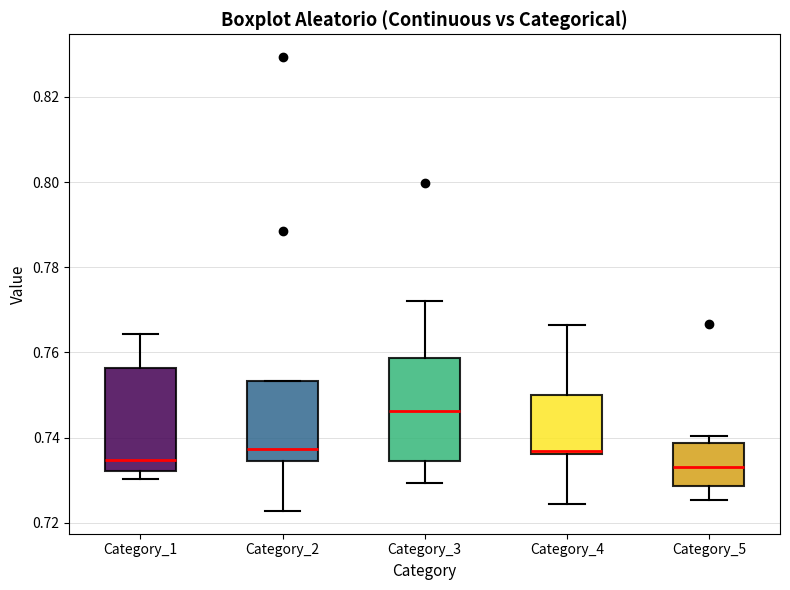

Reading left to right, read every box against the y-axis: the position of its median line, the range the box covers, and the ends of its whiskers. The values are not printed on the chart, so give them approximately, as read against the axis.

Category_1: median 0.734, box 0.732 to 0.756, whiskers 0.730 to 0.764
Category_2: median 0.738, box 0.734 to 0.754, whiskers 0.722 to 0.754
Category_3: median 0.746, box 0.734 to 0.758, whiskers 0.730 to 0.772
Category_4: median 0.736 (just above the box's lower edge), box 0.736 to 0.750, whiskers 0.724 to 0.766
Category_5: median 0.734, box 0.728 to 0.738, whiskers 0.726 to 0.740